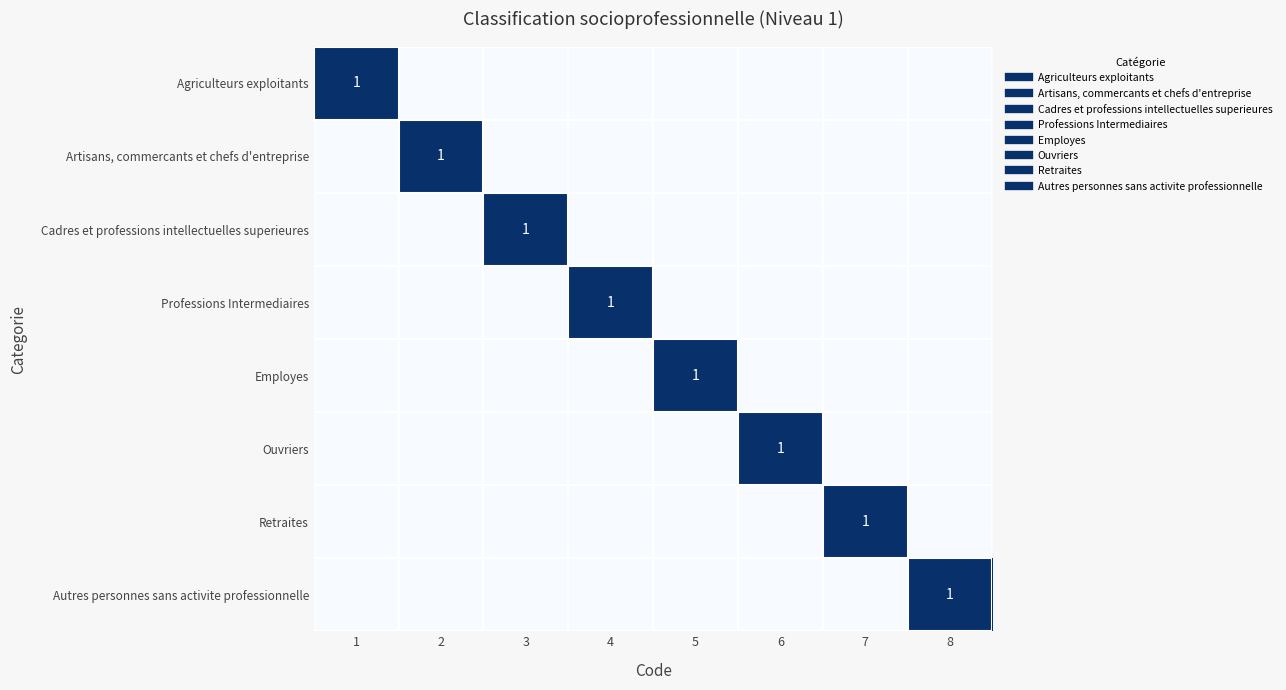

The value of Professions Intermediaires at 8 is 0. True or false?

True